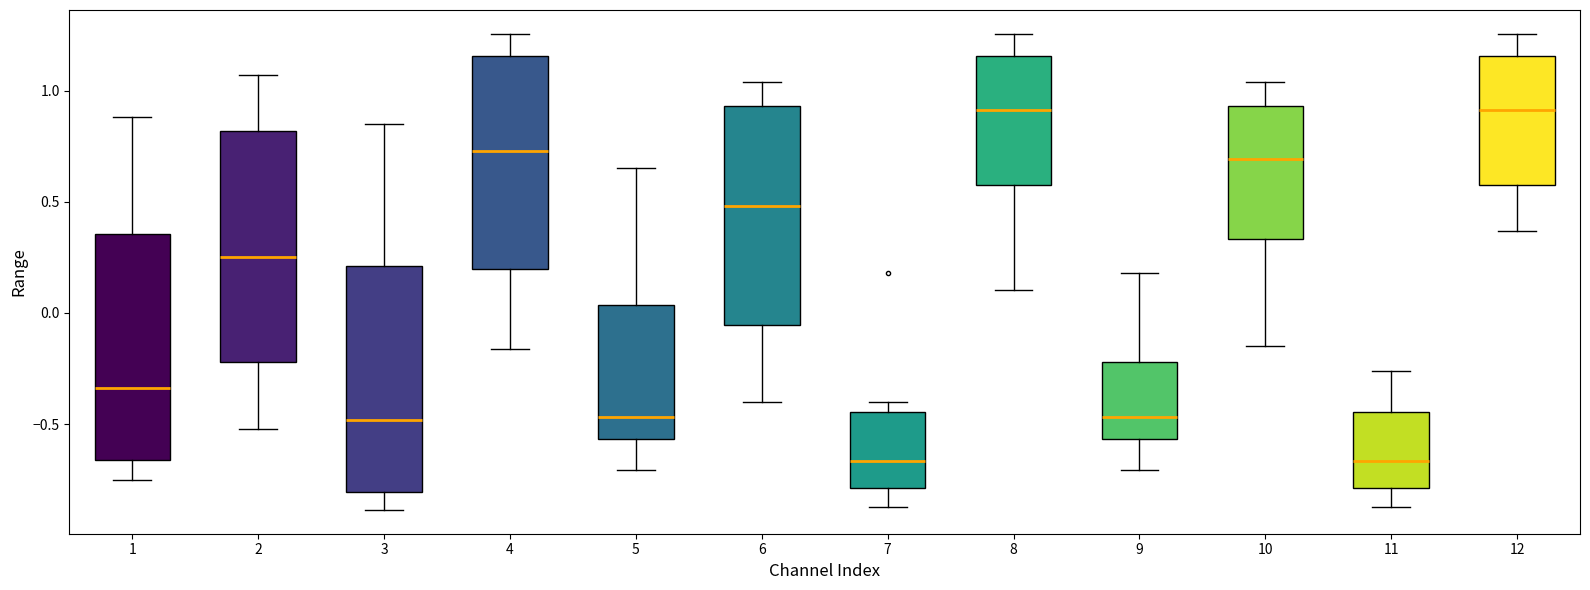

Reading left to right, read every box against the y-axis: the position of its median line, the range the box covers, and the ends of its whiskers. The values are not printed on the chart, so give them approximately, as read against the axis.

1: median -0.35, box -0.65 to 0.35, whiskers -0.75 to 0.90
2: median 0.25, box -0.20 to 0.80, whiskers -0.50 to 1.05
3: median -0.50, box -0.80 to 0.20, whiskers -0.90 to 0.85
4: median 0.75, box 0.20 to 1.15, whiskers -0.15 to 1.25
5: median -0.45, box -0.55 to 0.05, whiskers -0.70 to 0.65
6: median 0.50, box -0.05 to 0.95, whiskers -0.40 to 1.05
7: median -0.65, box -0.80 to -0.45, whiskers -0.90 to -0.40
8: median 0.90, box 0.60 to 1.15, whiskers 0.10 to 1.25
9: median -0.45, box -0.55 to -0.20, whiskers -0.70 to 0.20
10: median 0.70, box 0.35 to 0.95, whiskers -0.15 to 1.05
11: median -0.65, box -0.80 to -0.45, whiskers -0.90 to -0.25
12: median 0.90, box 0.60 to 1.15, whiskers 0.35 to 1.25